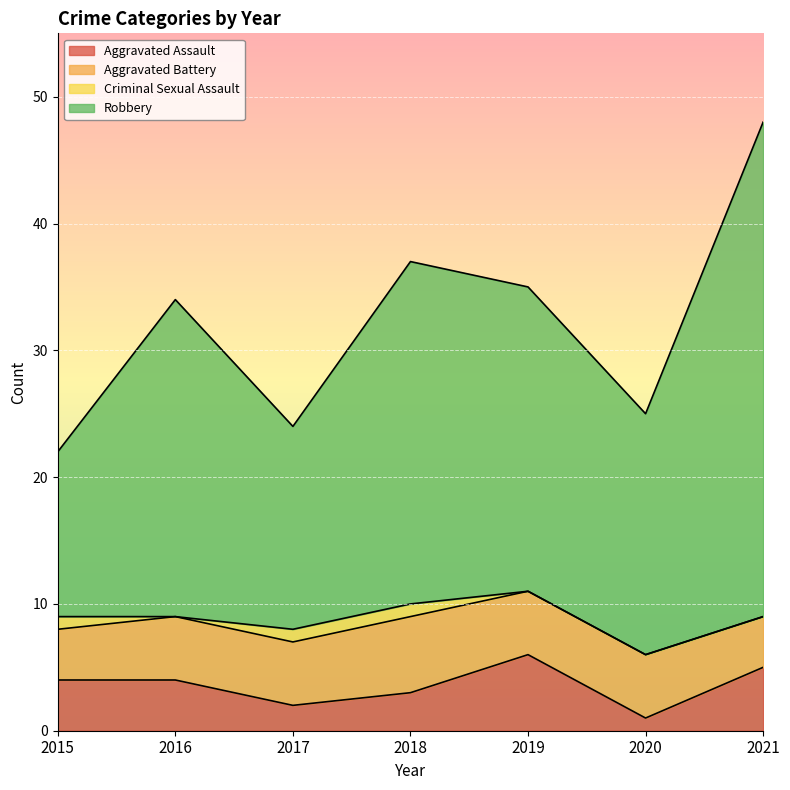

Is it true that Robbery equals 37 at 2018?

True